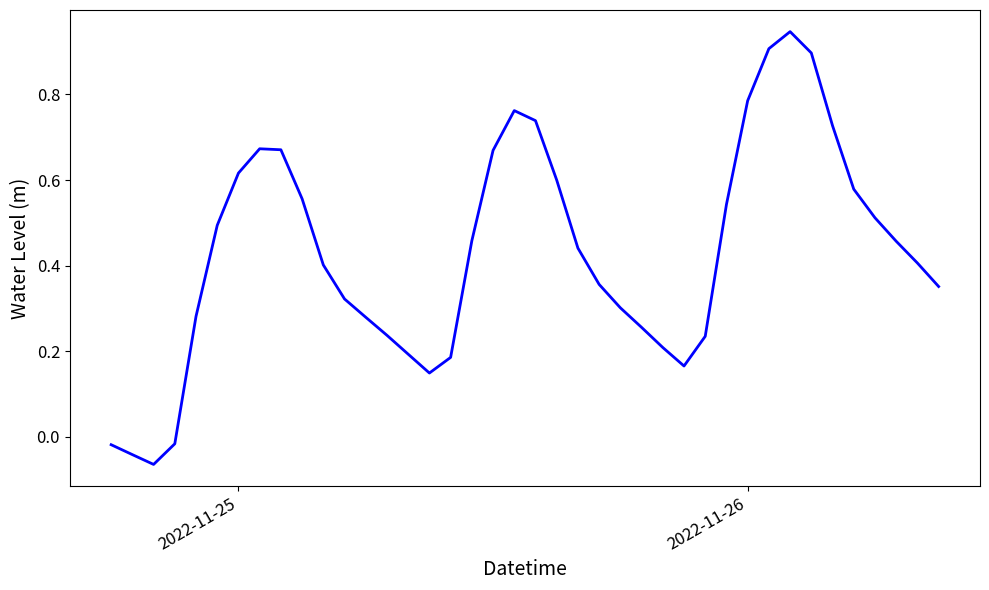

What is the difference between the maximum and minimum values?

1.0